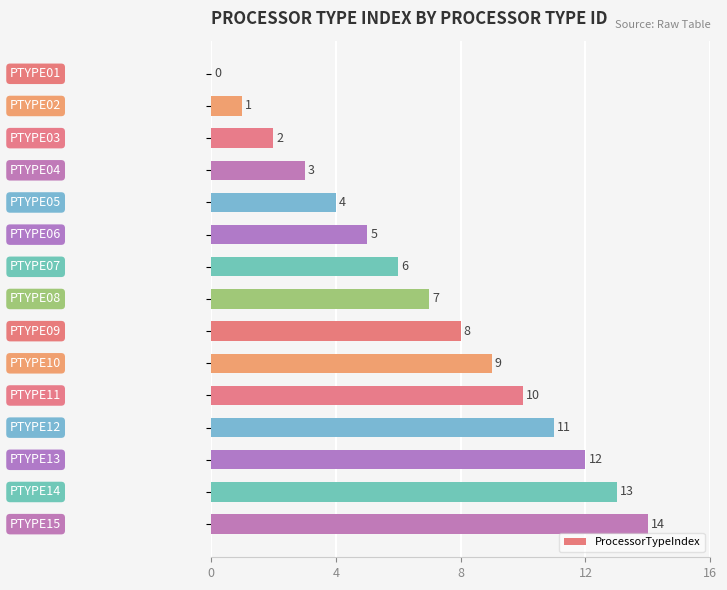

What is the sum of all values?

105